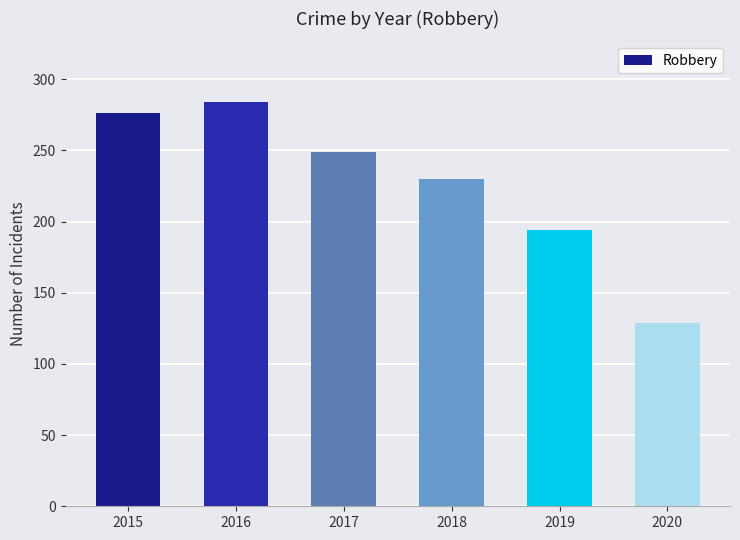

The value at 2020 is 221. True or false?

False